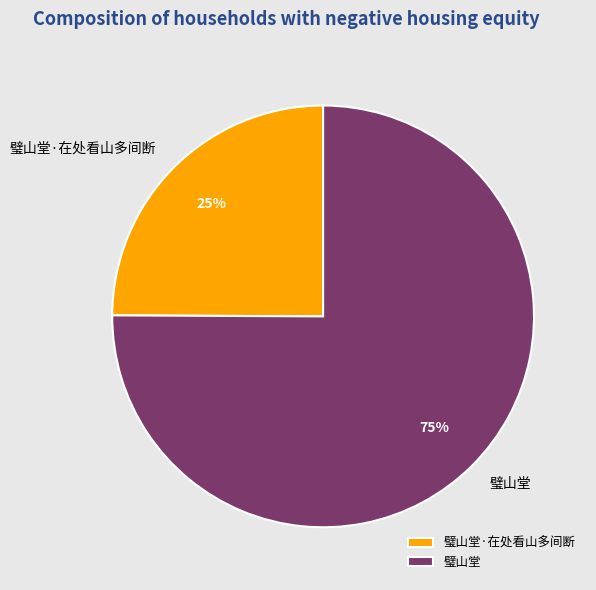

What is the largest slice in the pie chart?

璧山堂